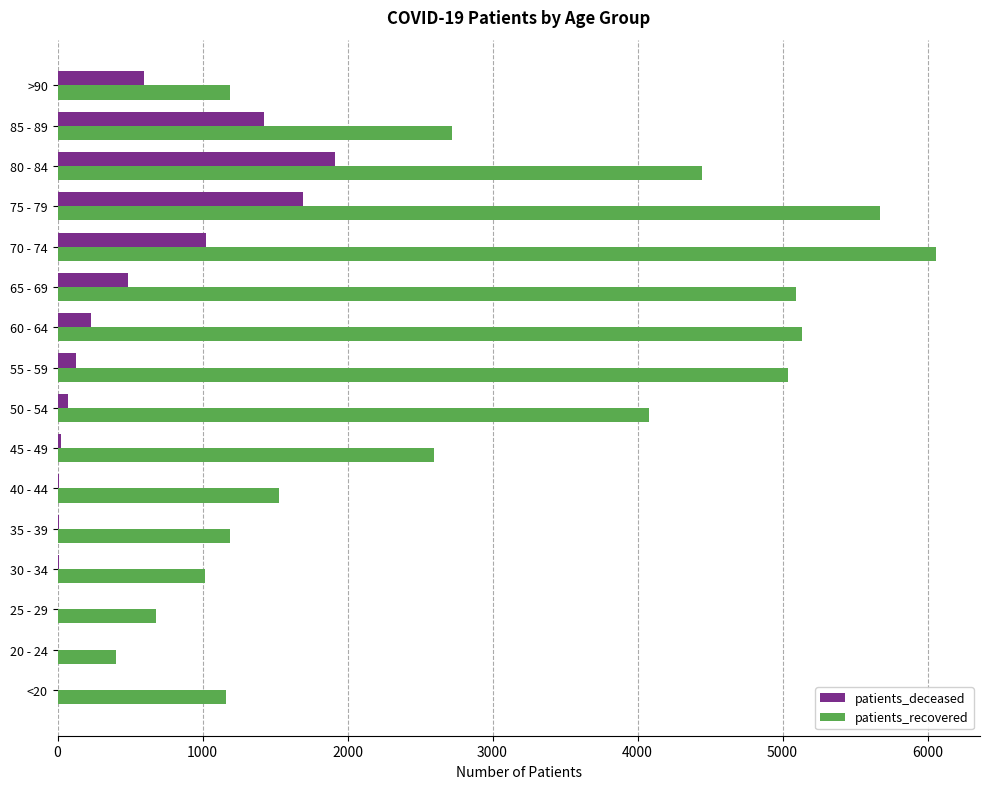

At which category does the chart reach its peak across all series?

70 - 74